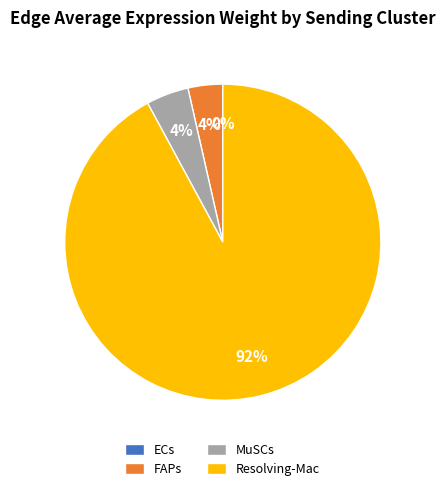

To the nearest percent, what is the difference between the largest and smallest slice percentages?

92%